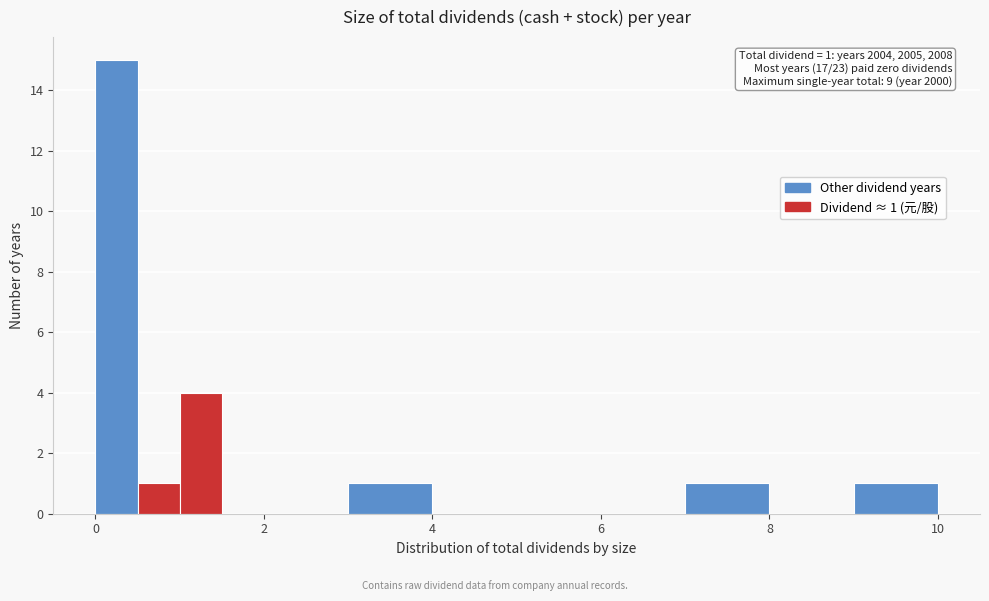

Around what value on the x-axis is the tallest bar? Give the approximate position of its centre, as read against the axis.

0.2